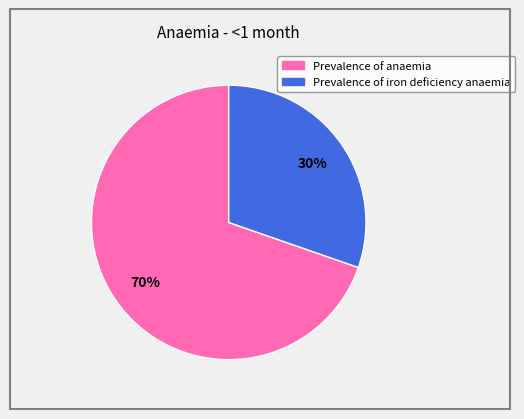

Rank the categories by value from lowest to highest.

Prevalence of iron deficiency anaemia, Prevalence of anaemia